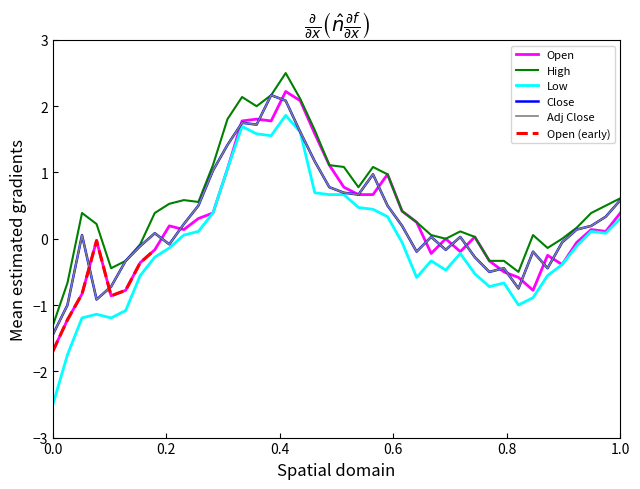

What is the difference between the maximum and second lowest values in the Adj Close series?

3.2